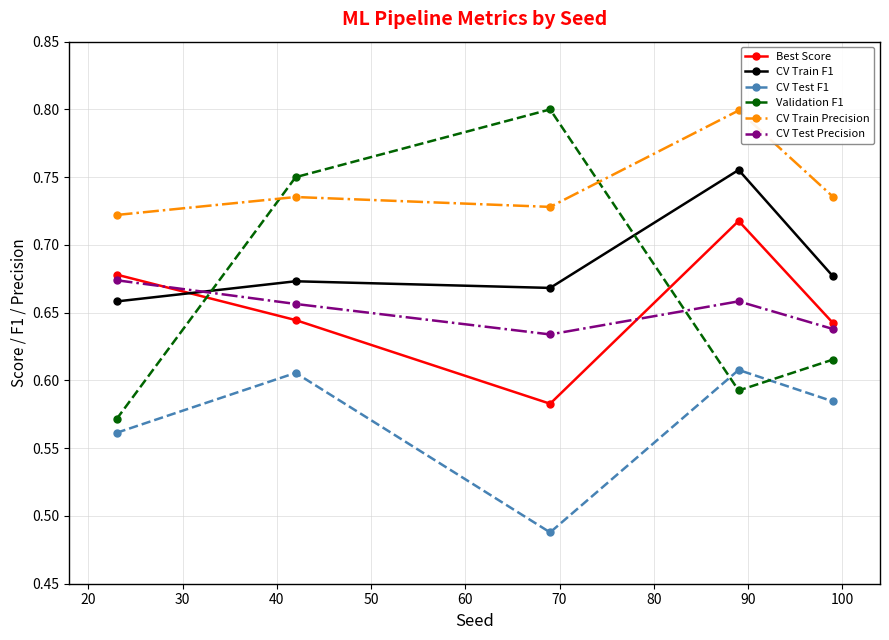

Which series has the widest spread of values?

Validation F1